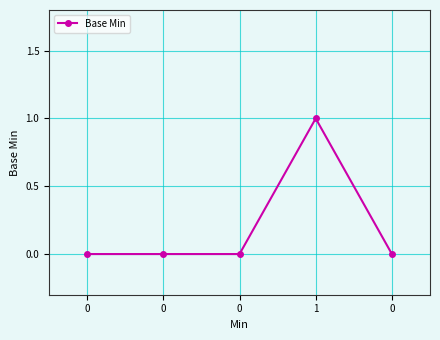

Reading left to right, extract all data points from this chart.

0=0	0=0	0=0	1=1	0=0